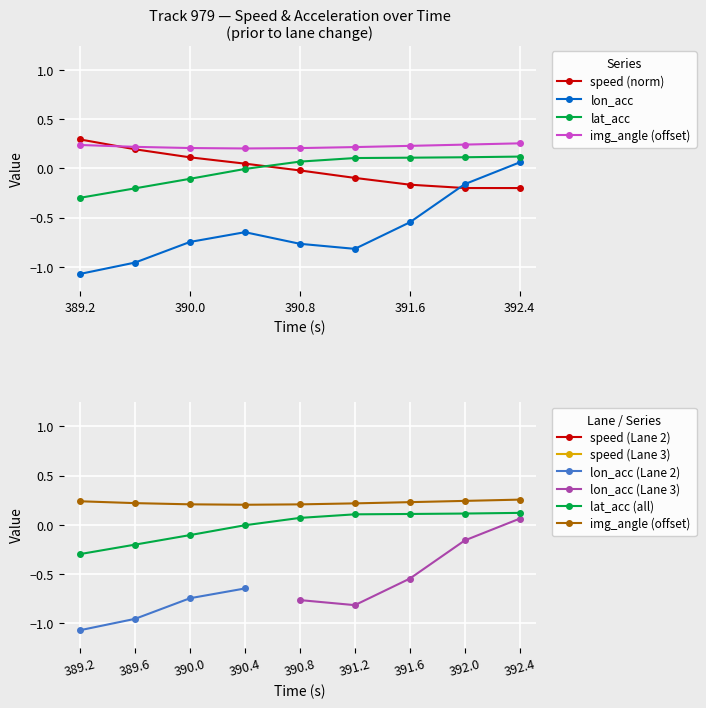

At which label is lat_acc closest to 0?

390.4